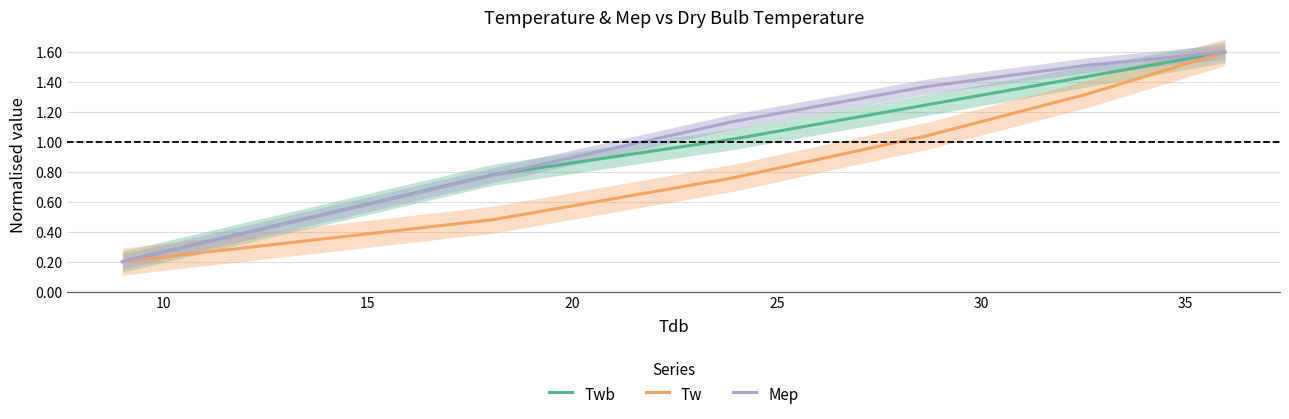

What is the maximum value for Mep?

1.6